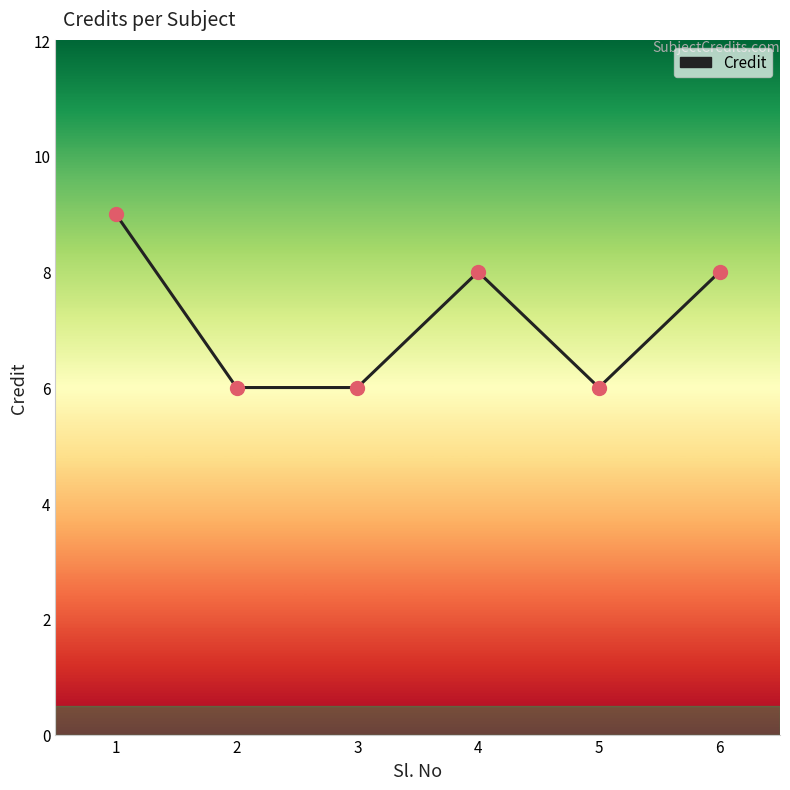

Approximately how many times larger is the value at 6 compared to 1?

0.9